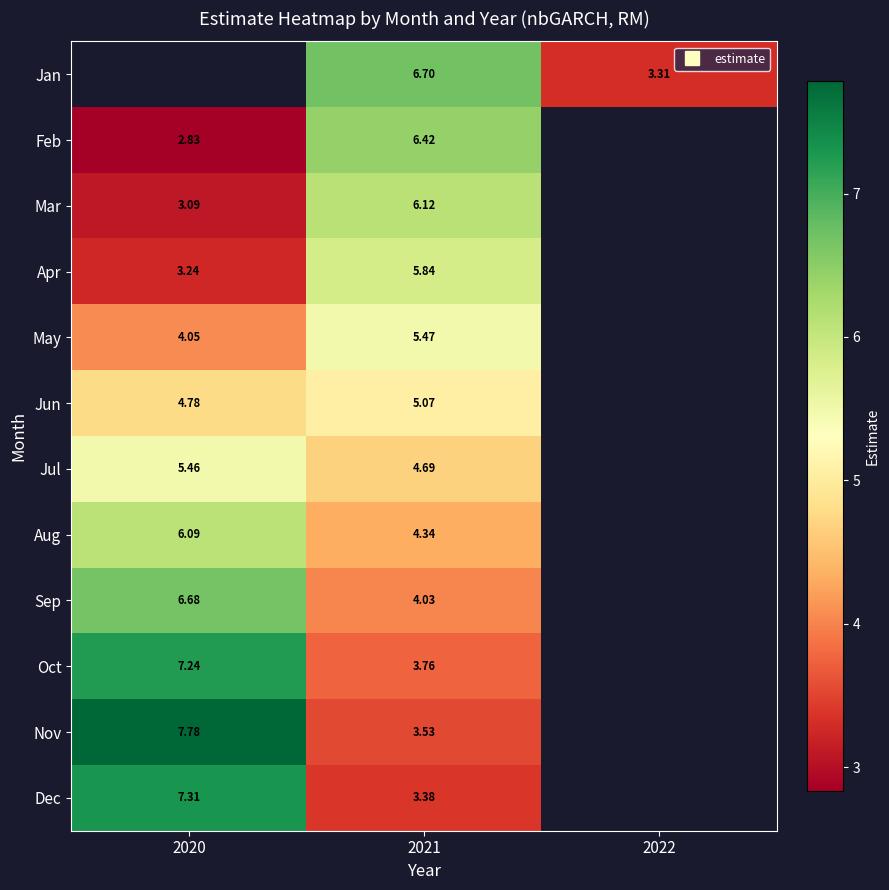

What is the sum of the Jun values at 2020 and 2021?

9.8